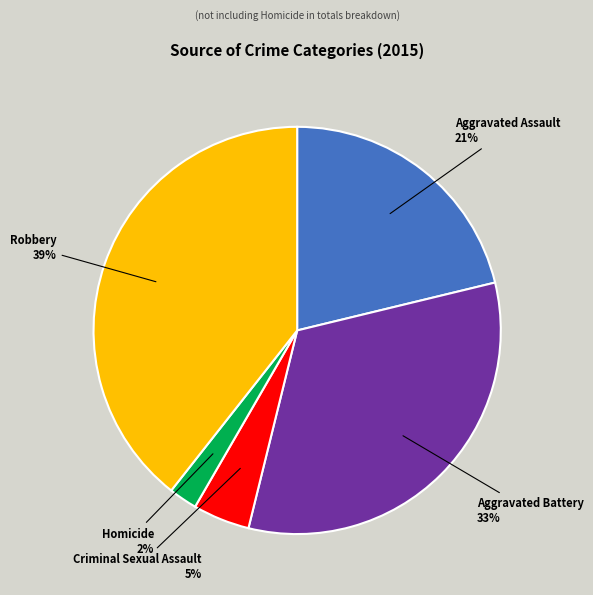

Which has a higher value, Aggravated Assault or Robbery?

Robbery